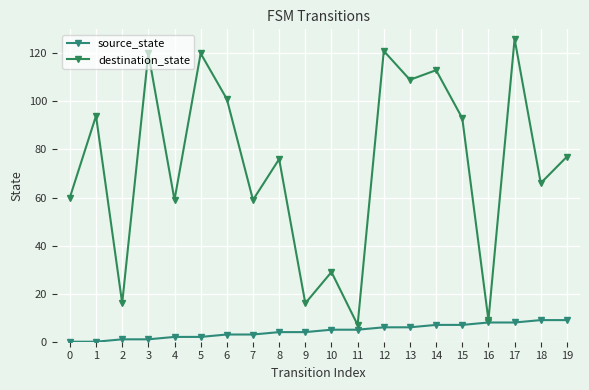

Does the chart have visible grid lines?

Yes